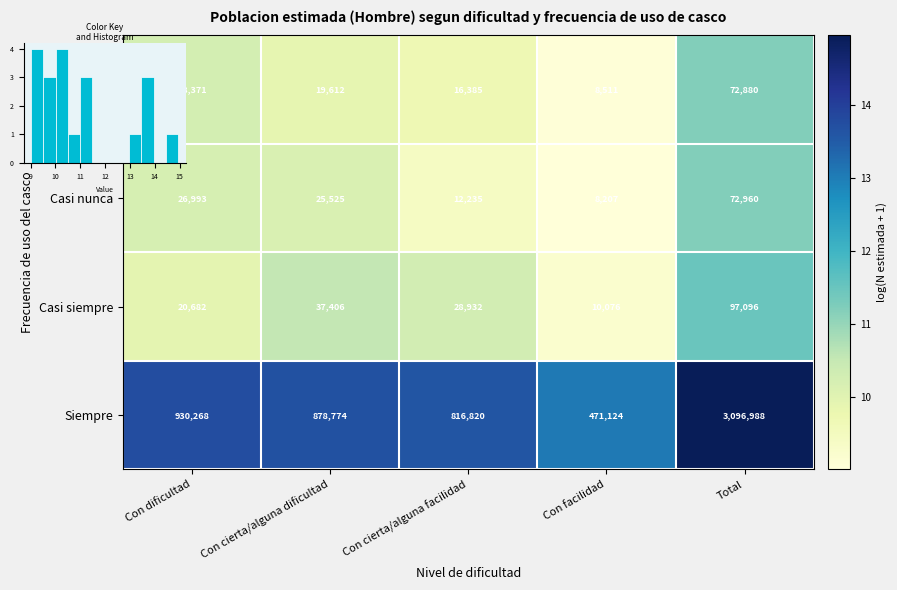

What is the difference between the second highest and second lowest values in the Casi siempre series?

0.6